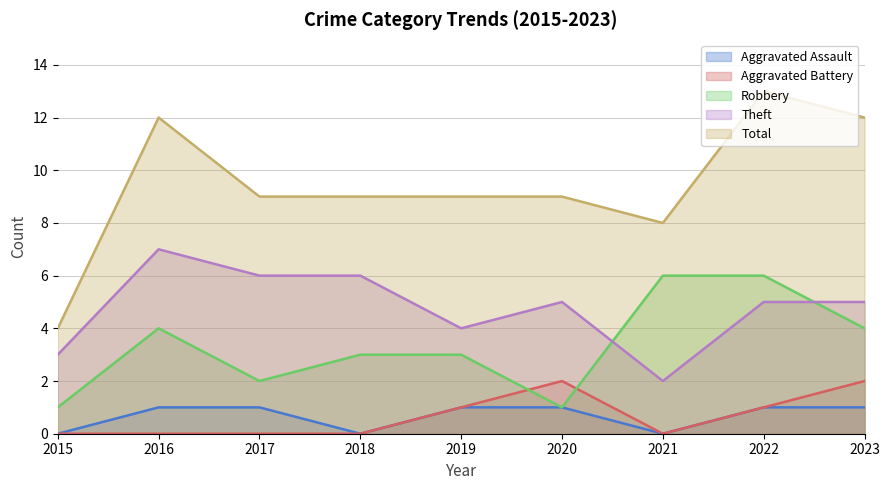

At which category does the chart reach its minimum across all series?

2015